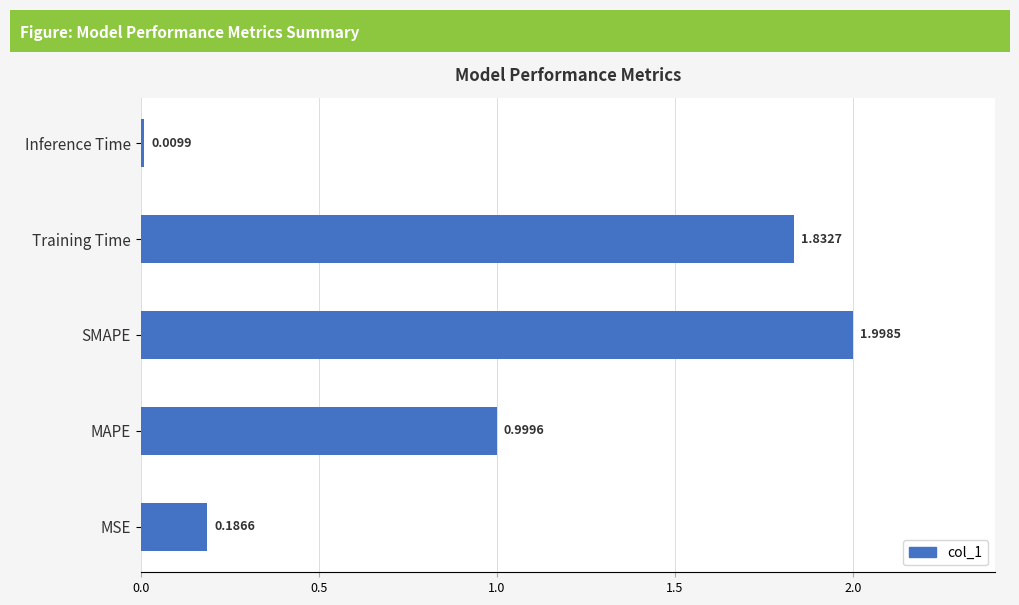

What is the sum of all values?

5.0